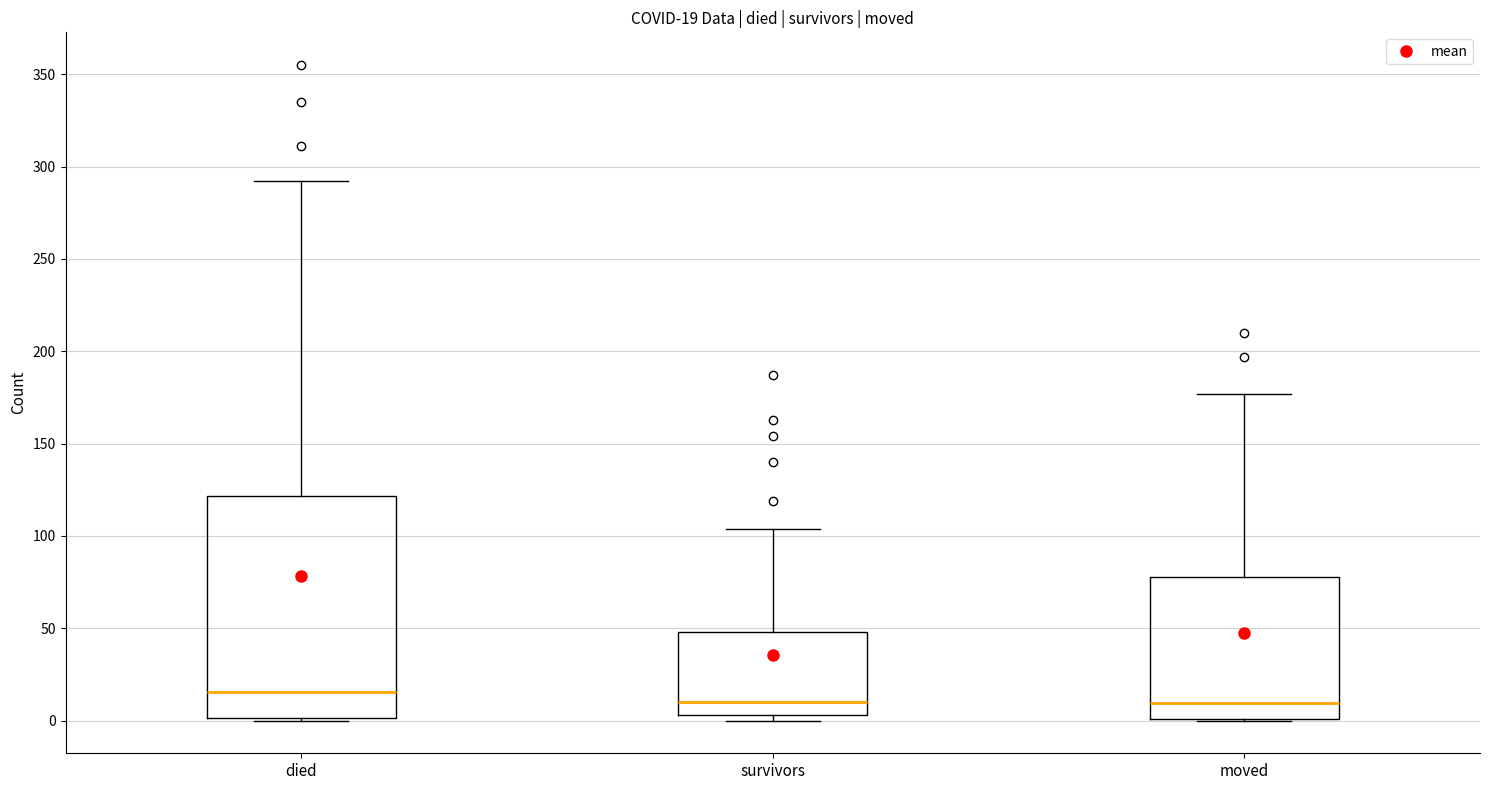

Which box is the tallest, from its lower edge to its upper edge?

died